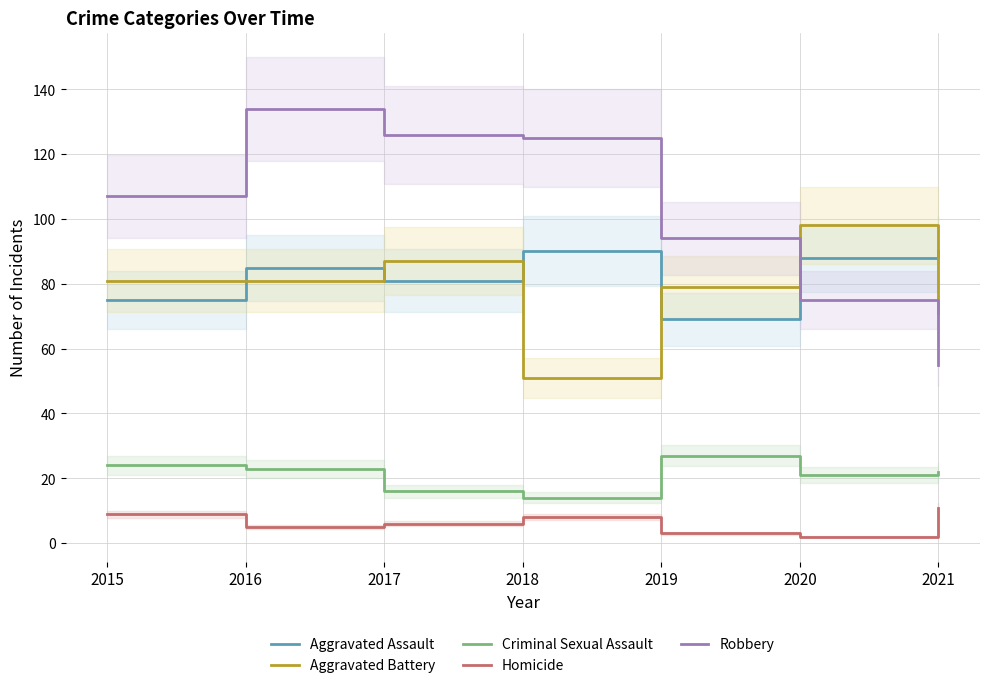

Is it true that Aggravated Battery equals 87 at 2017?

True